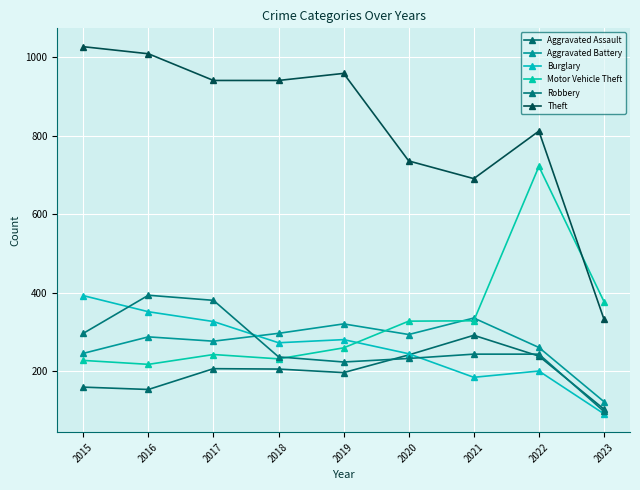

What is the lowest value of the Theft series?

333